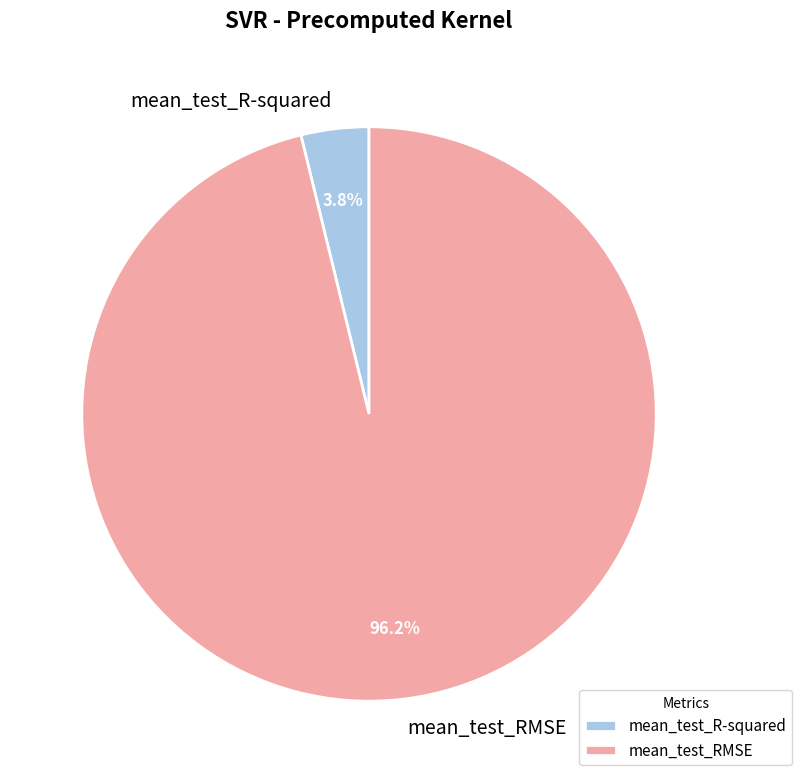

How many slices are in this pie chart?

2